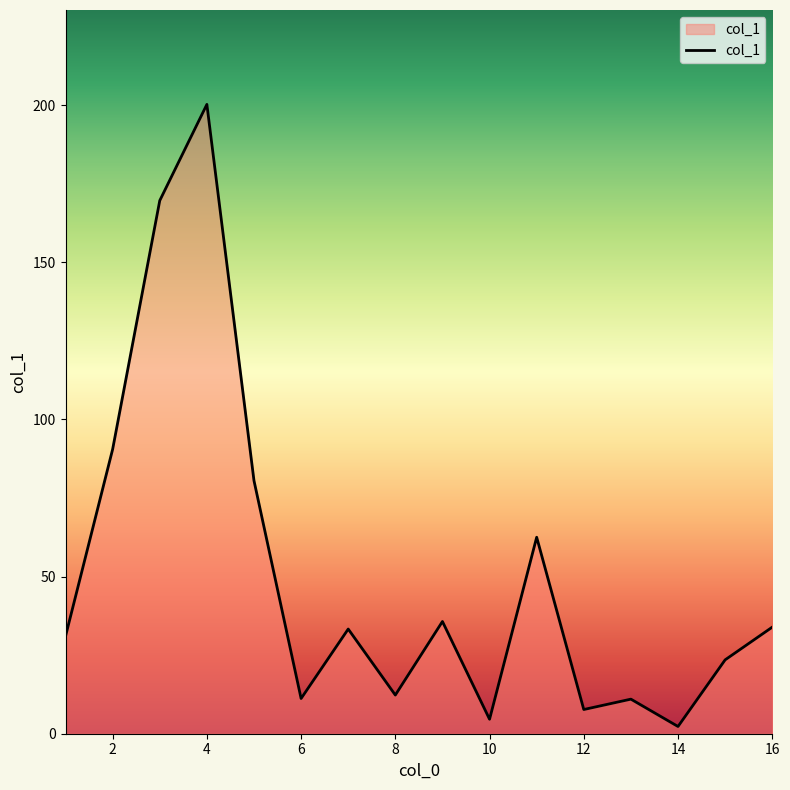

What is the maximum value shown in the chart?

200.2